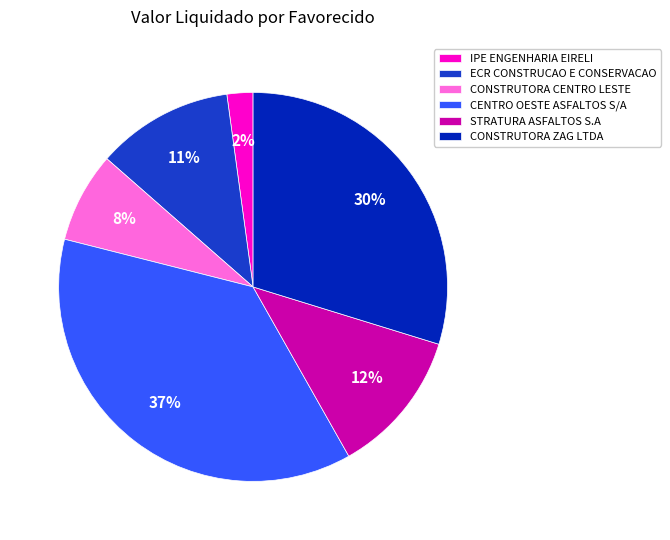

Count the number of slices in the pie.

6